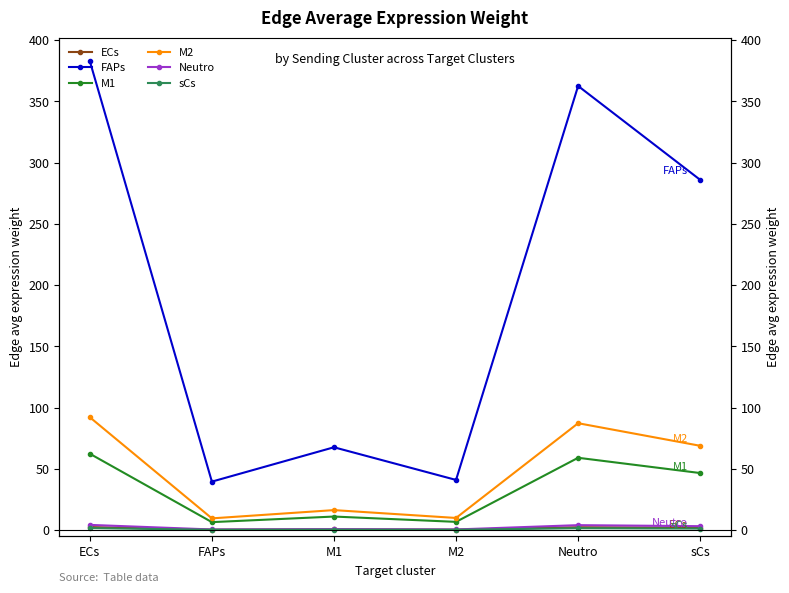

What is the sum of the M1 values at M2 and Neutro?

65.6